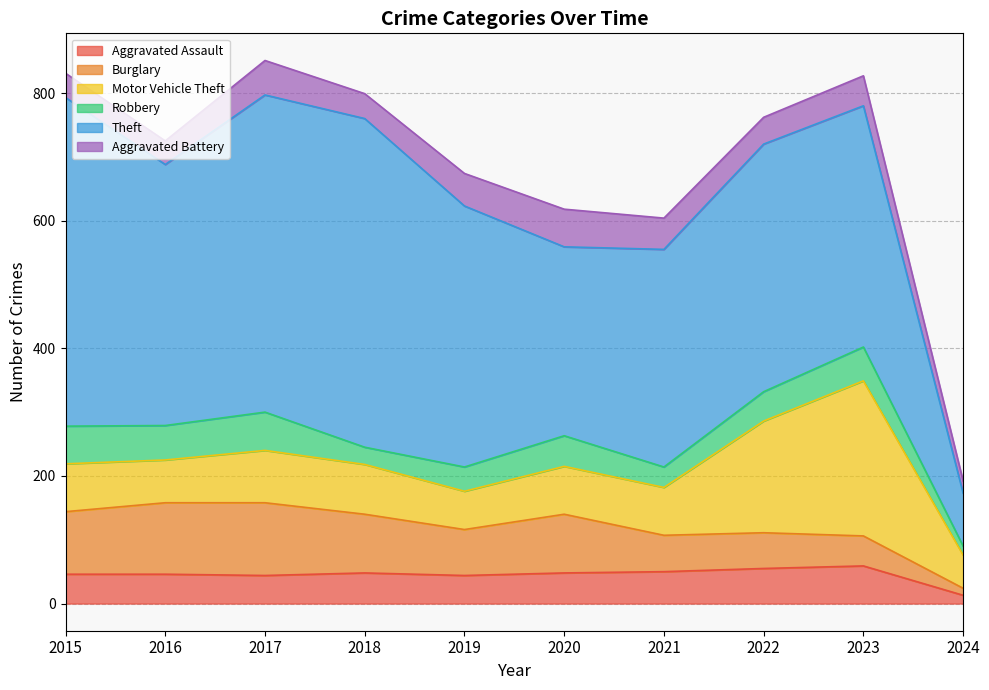

True or false: Motor Vehicle Theft has more than 2 interior local peaks.

False